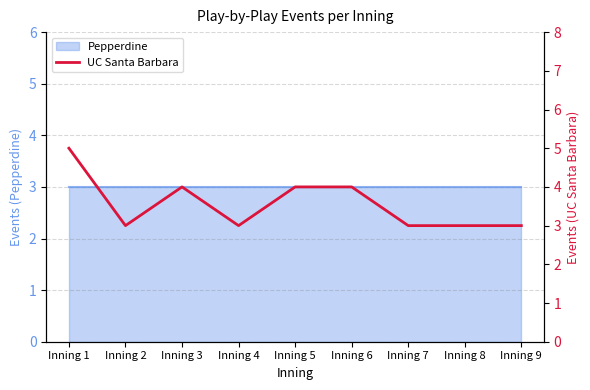

At which label is the value closest to 4?

Inning 3